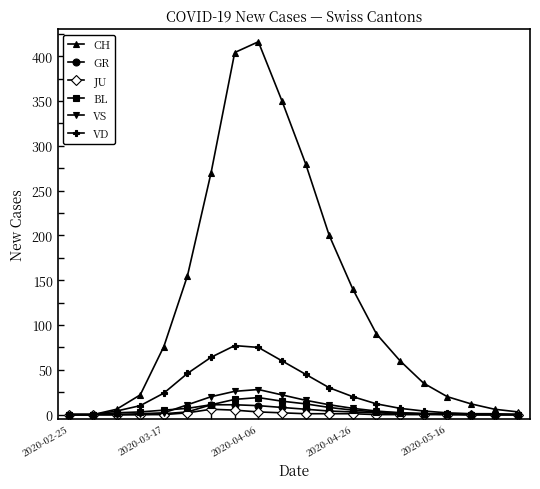

What is the highest value of the CH series?

416